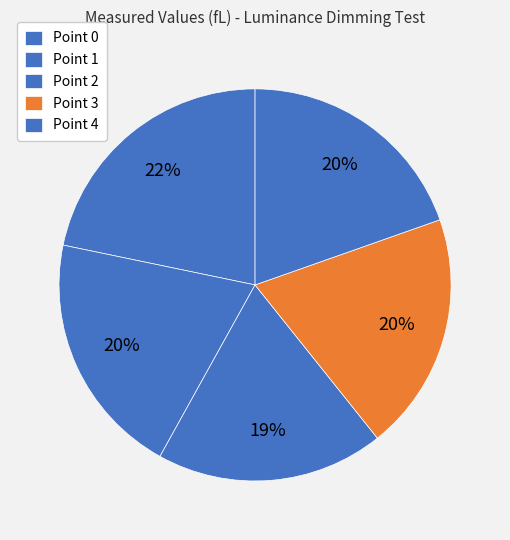

True or false: Point 3 accounts for 33% of the total.

False